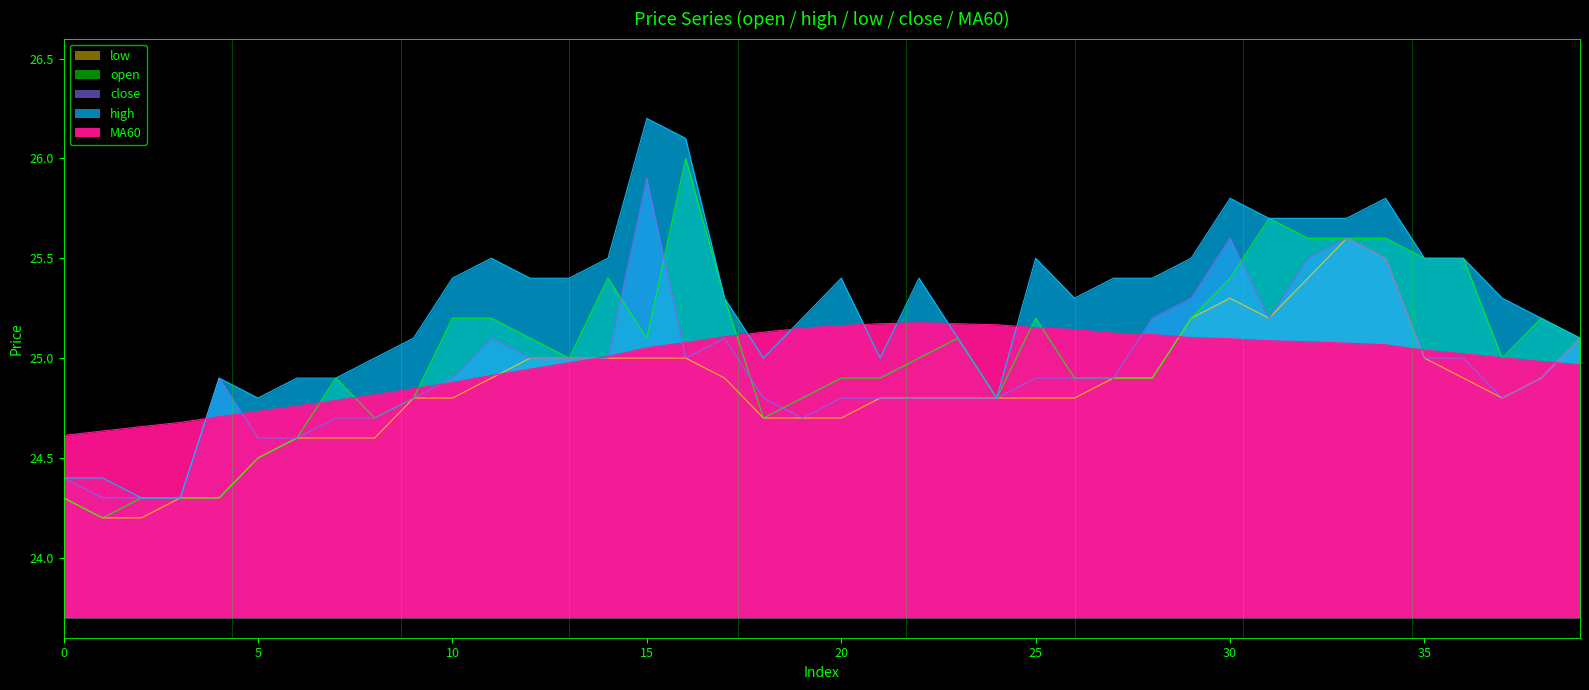

List the series in order of their peak value, highest first.

high, open, close, low, MA60